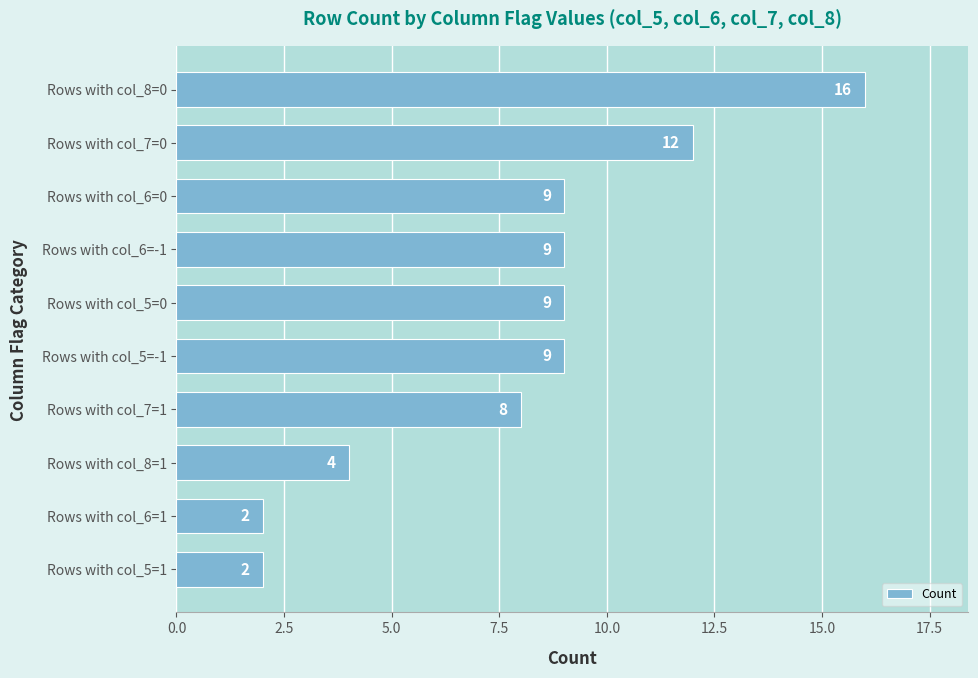

Reading bottom to top, extract all data points from this chart.

Rows with col_5=1=2	Rows with col_6=1=2	Rows with col_8=1=4	Rows with col_7=1=8	Rows with col_5=-1=9	Rows with col_5=0=9	Rows with col_6=-1=9	Rows with col_6=0=9	Rows with col_7=0=12	Rows with col_8=0=16